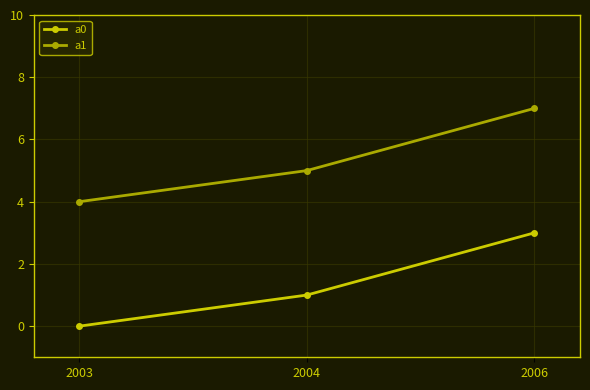

What is the sum of the a1 values at 2006 and 2004?

12